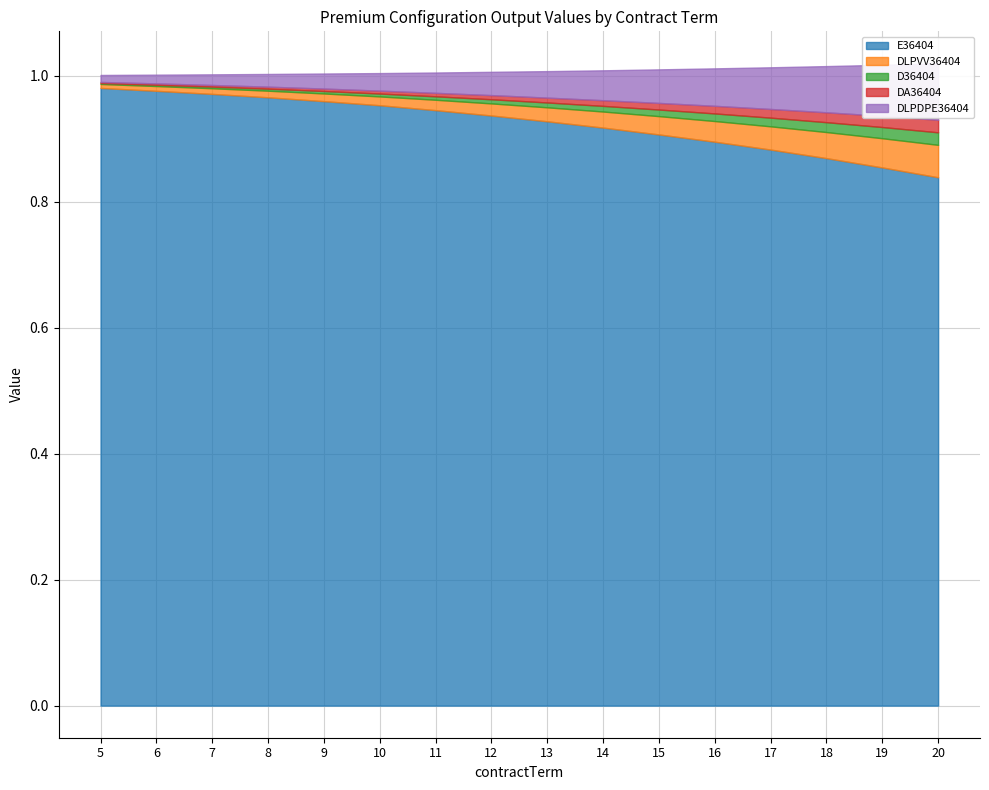

True or false: DA36404 and DLPVV36404 cross at least once.

False